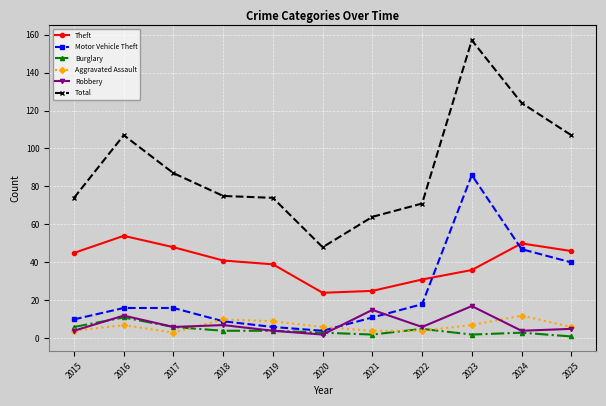

In Robbery, how many points are higher than both neighbors (excluding endpoints)?

4